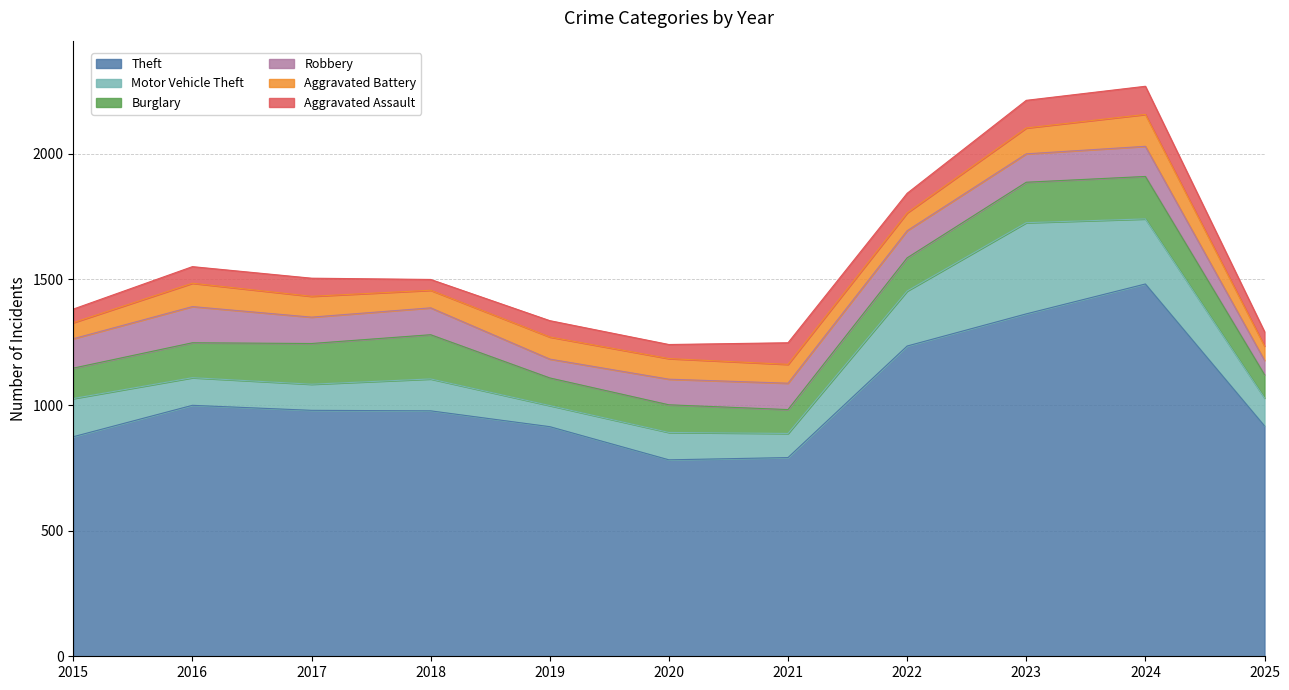

Reading right to left, list all the values displayed in this chart.

Theft: 2025=917	2024=1482	2023=1363	2022=1235	2021=791	2020=782	2019=914	2018=977	2017=979	2016=999	2015=874
Motor Vehicle Theft: 2025=111	2024=259	2023=363	2022=219	2021=96	2020=109	2019=84	2018=127	2017=104	2016=110	2015=152
Burglary: 2025=93	2024=169	2023=161	2022=132	2021=95	2020=110	2019=110	2018=176	2017=162	2016=139	2015=121
Robbery: 2025=57	2024=120	2023=113	2022=108	2021=105	2020=102	2019=75	2018=107	2017=105	2016=144	2015=117
Aggravated Battery: 2025=57	2024=127	2023=103	2022=71	2021=75	2020=82	2019=88	2018=70	2017=83	2016=93	2015=64
Aggravated Assault: 2025=57	2024=112	2023=110	2022=78	2021=86	2020=56	2019=65	2018=43	2017=72	2016=66	2015=54